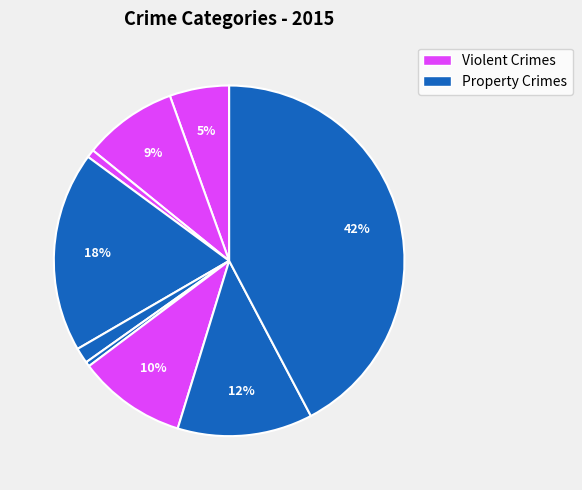

How many slices are in this pie chart?

9